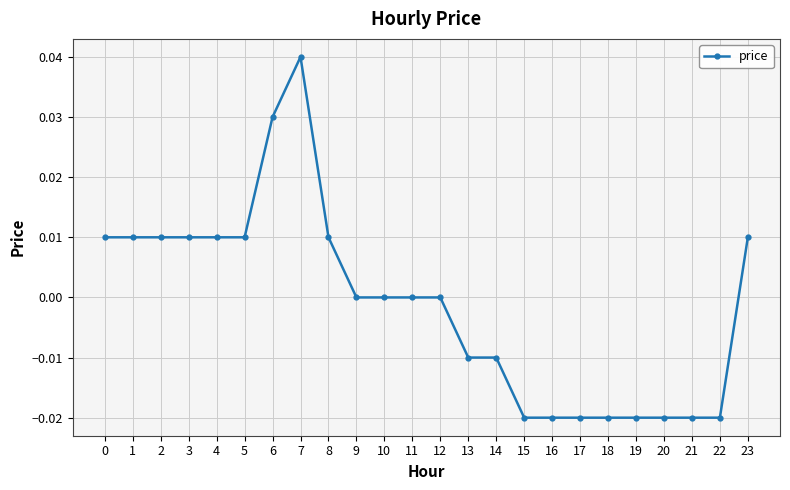

True or false: the data has more than 0 interior local peaks.

True